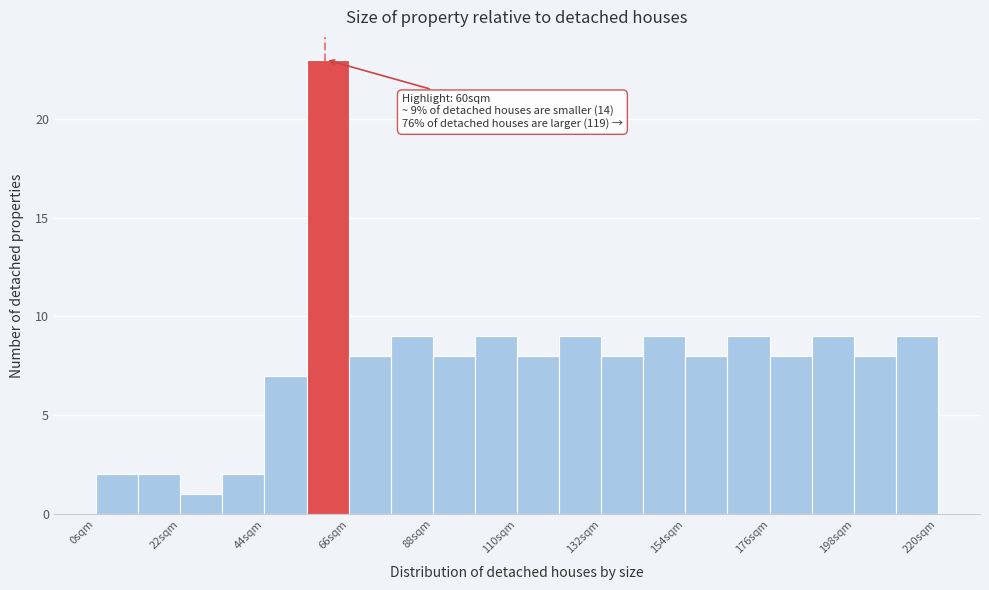

Around what value on the x-axis is the tallest bar? Give the approximate position of its centre, as read against the axis.

60